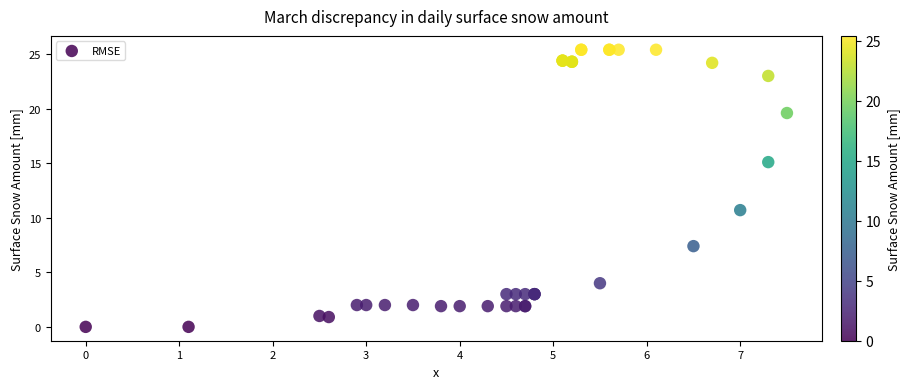

What Y value in the scatter plot is closest to 12?

10.7